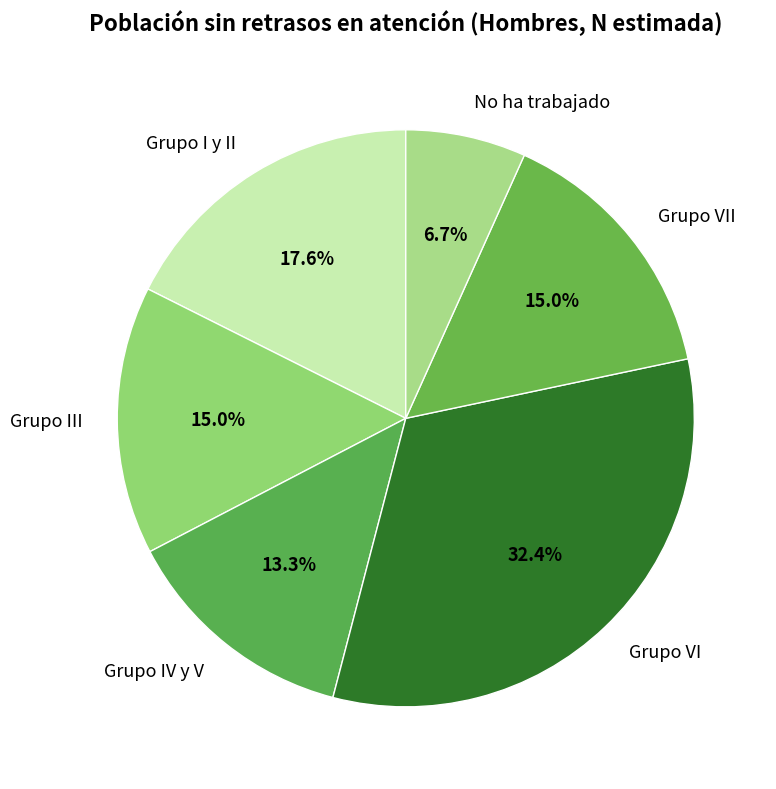

The Grupo I y II slice represents 7% of the pie. True or false?

False